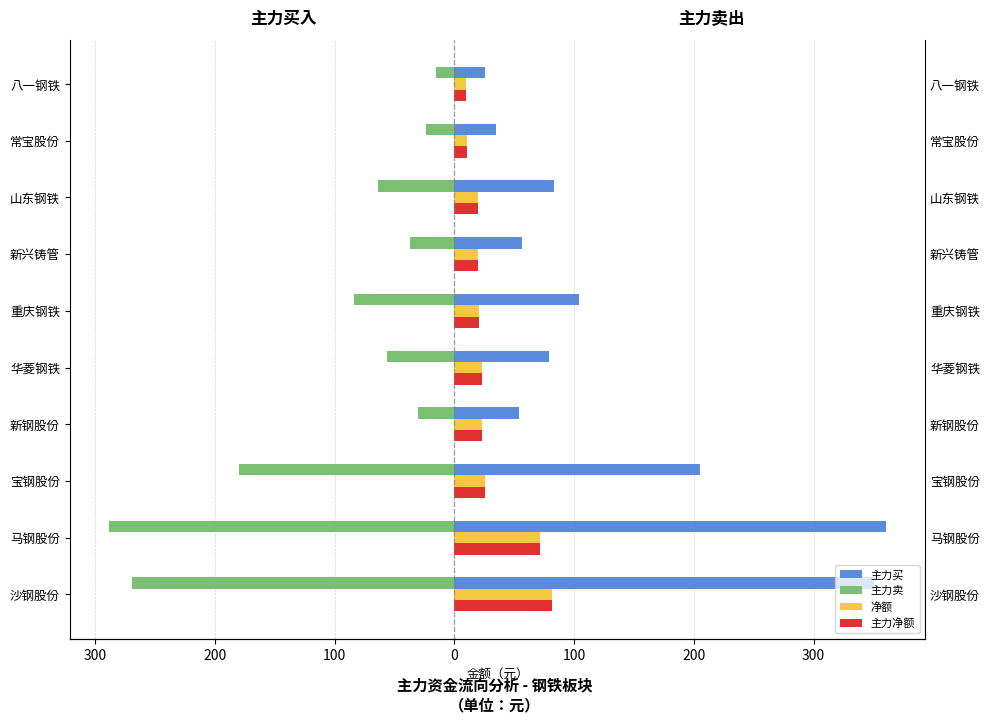

What is the value of the 主力净额 bar at the 6th from the left?

23.2